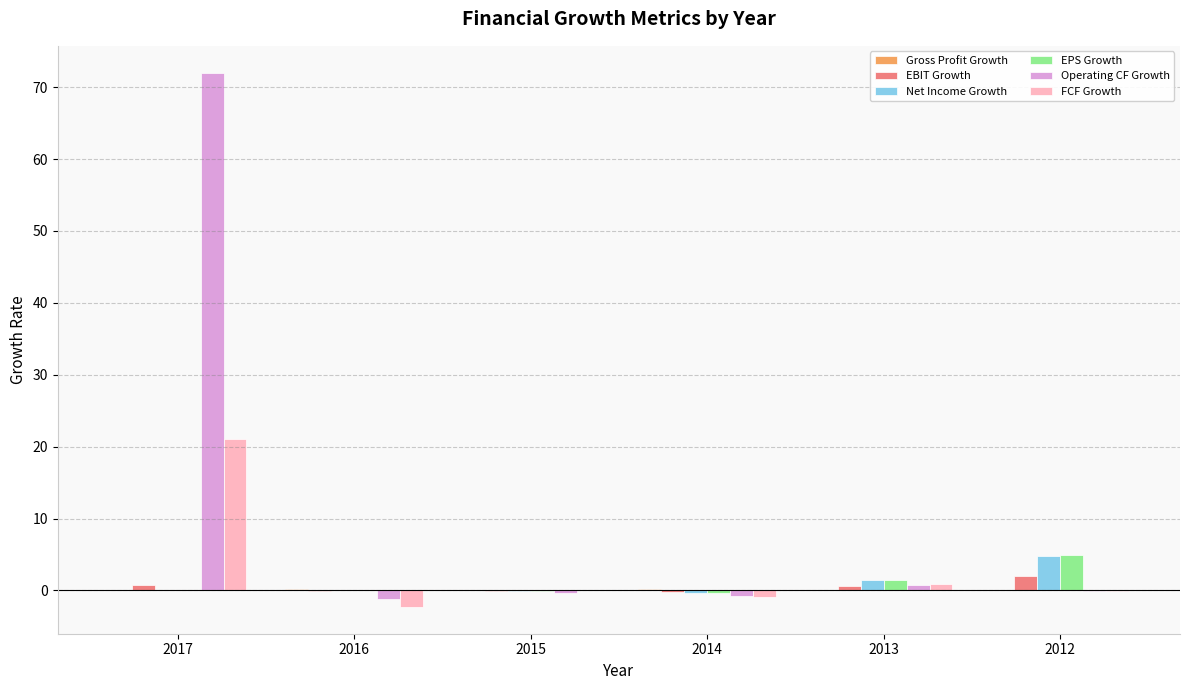

What is the sum of all EPS Growth values?

6.1